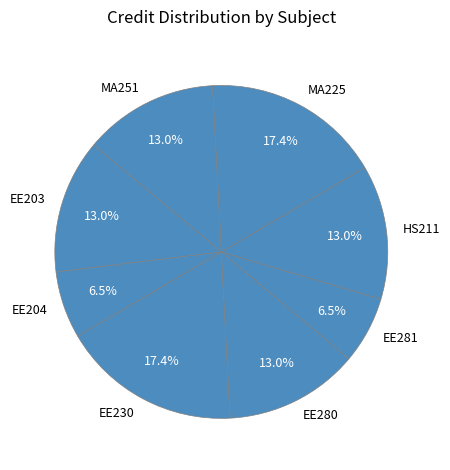

What is the ratio of the value at MA251 to the value at EE281?

2.0